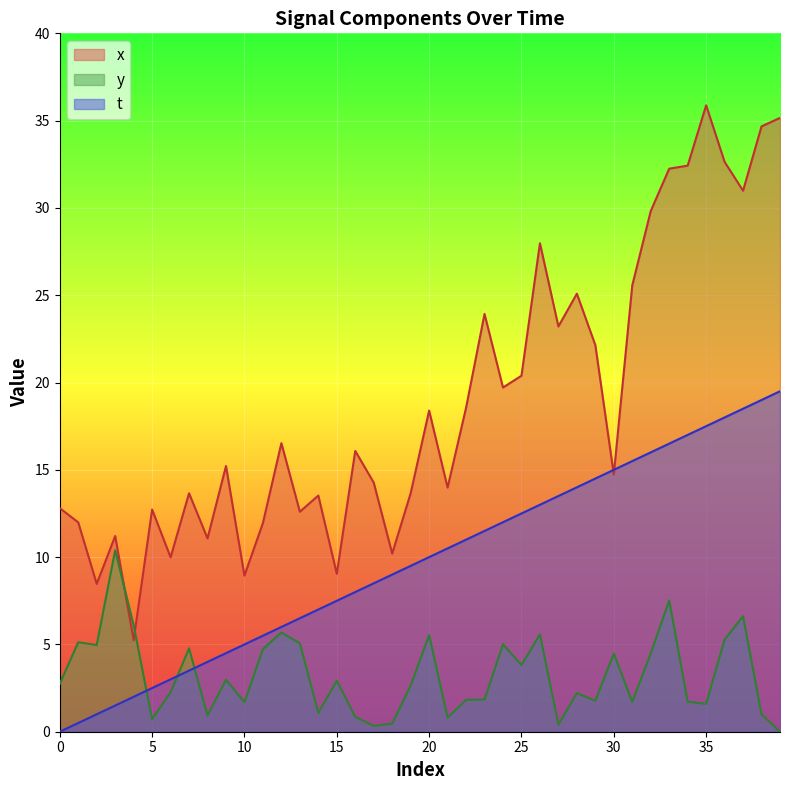

Where is the first local maximum for y?

1